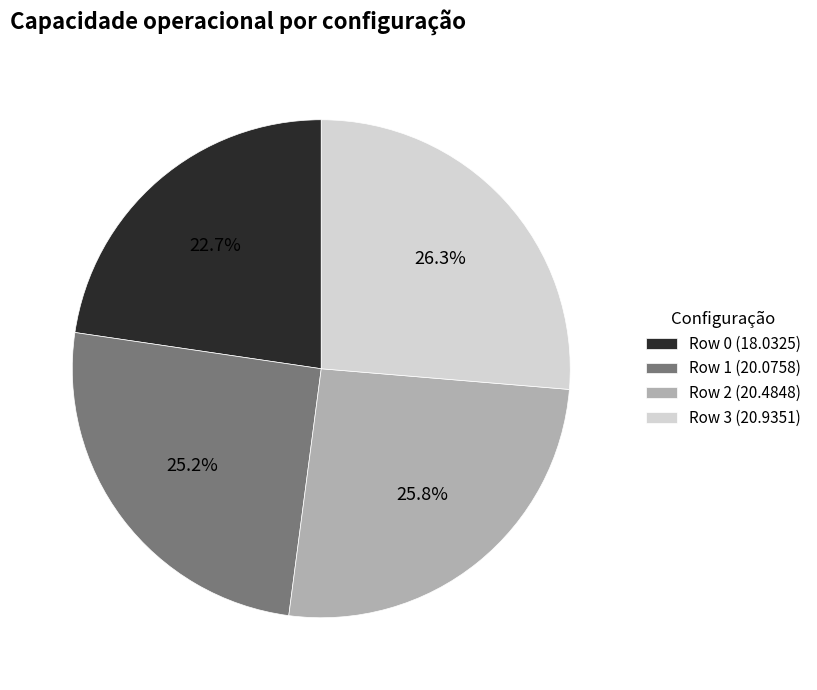

To the nearest percent, what is the difference between the largest and smallest slice percentages?

4%